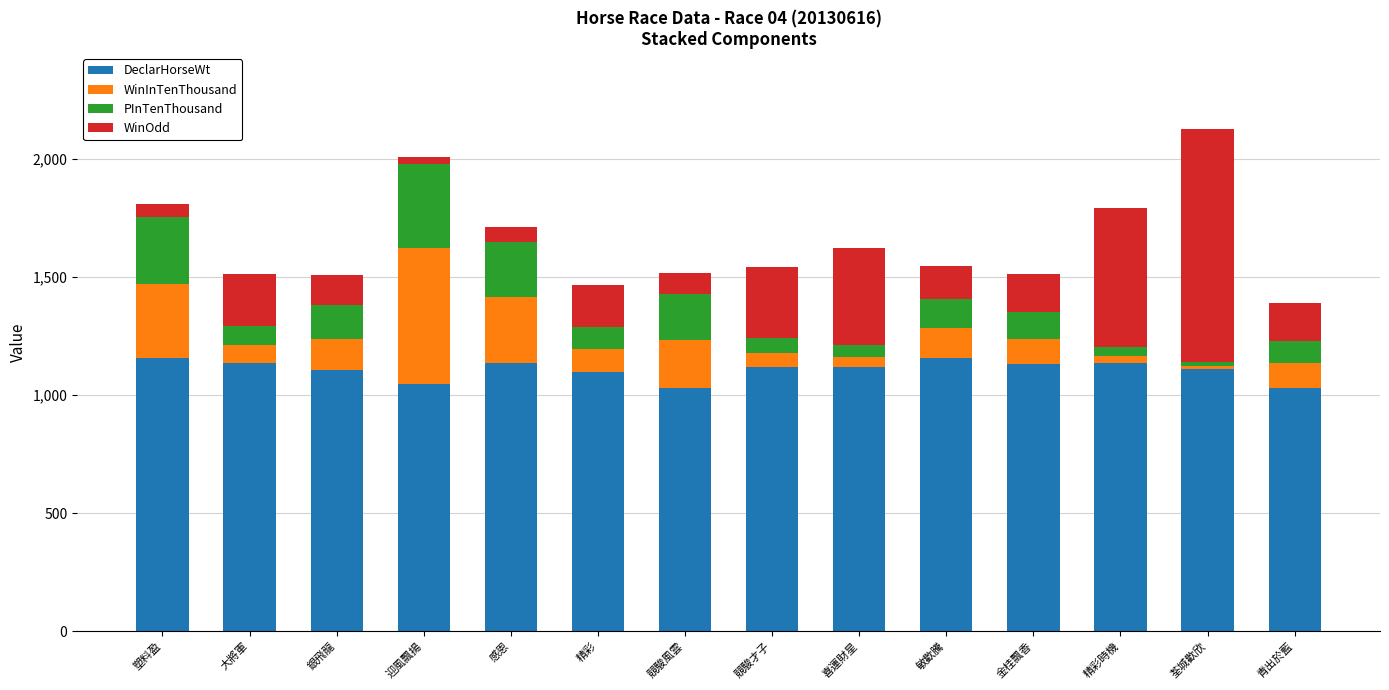

What is the total value across all series at 塑料盈?

1811